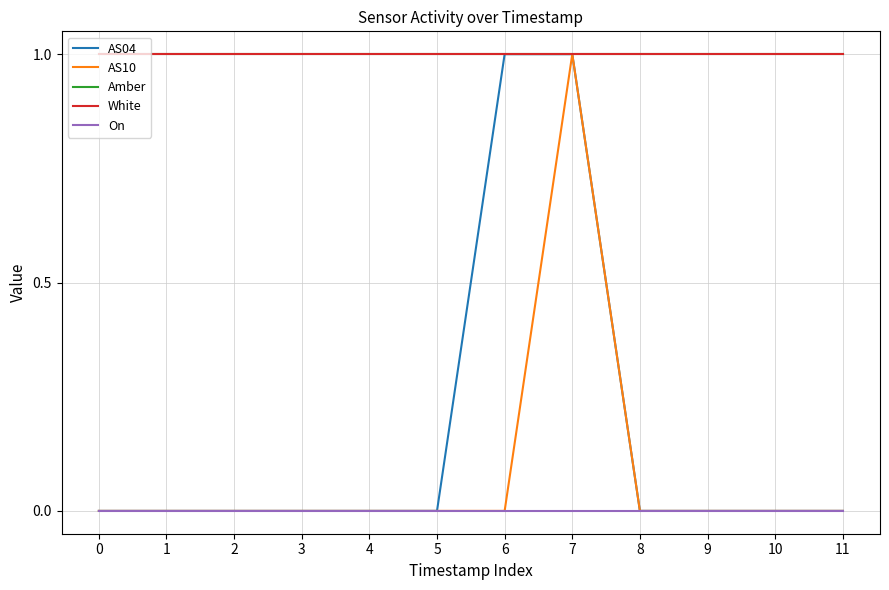

Is this an area chart (filled region under the line)?

No